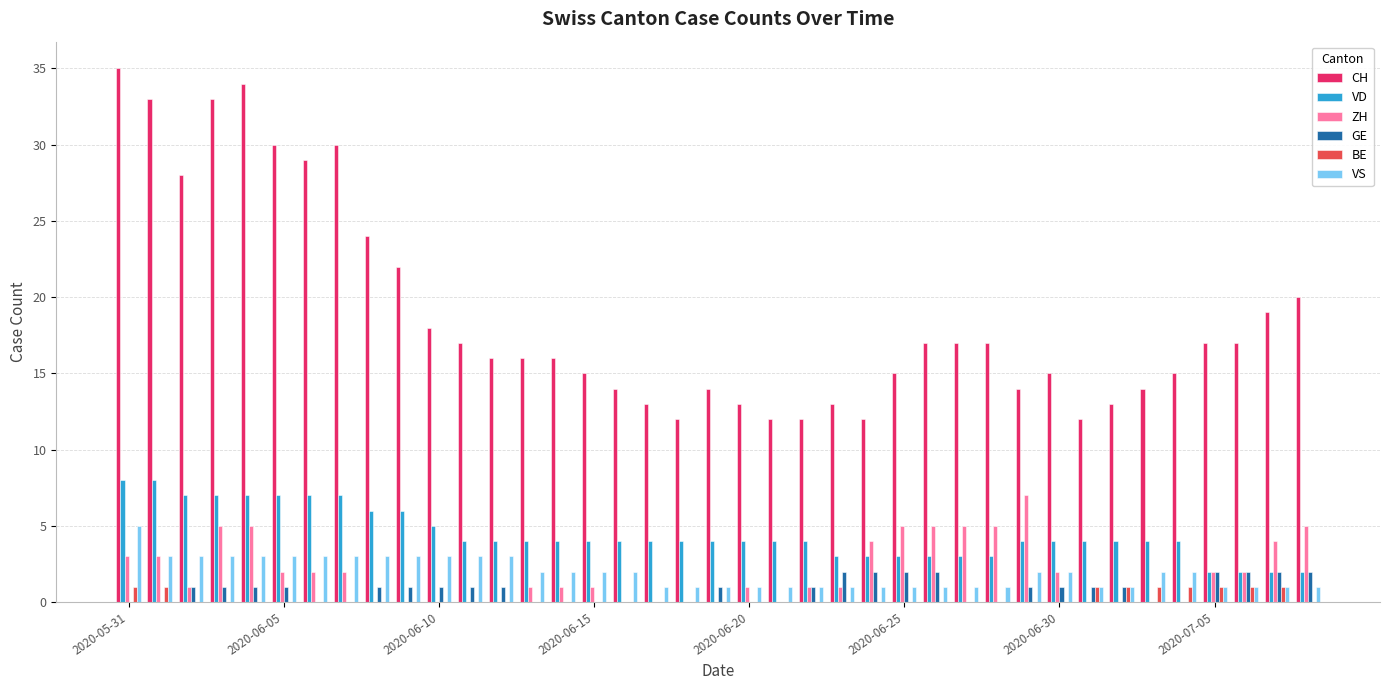

What is the maximum value shown in the chart?

35